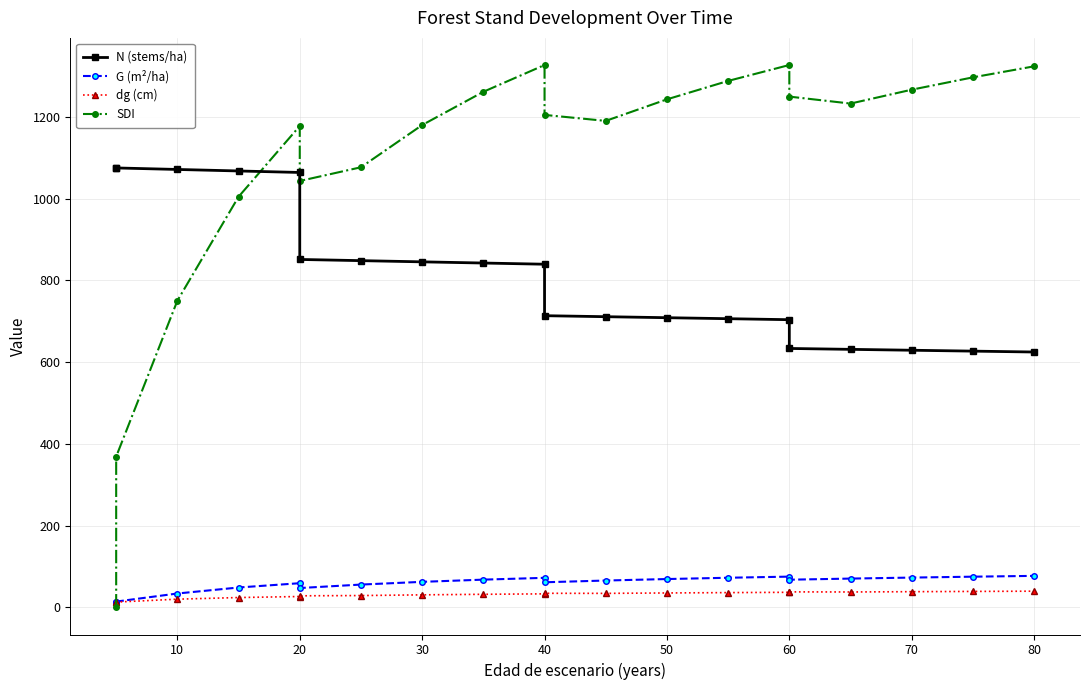

True or false: dg (cm) has a value of 9.0 at 20.

False